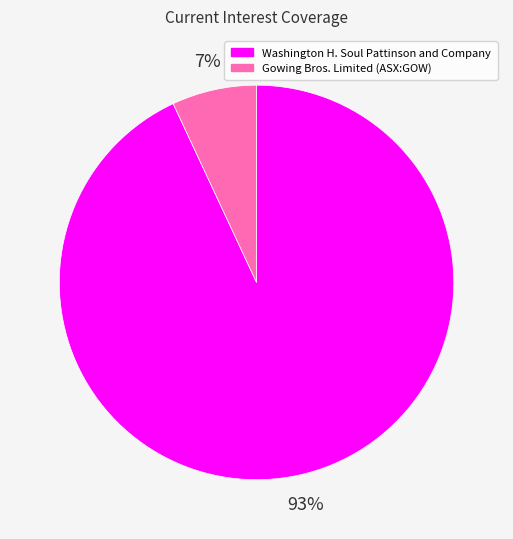

Count the number of slices in the pie.

2